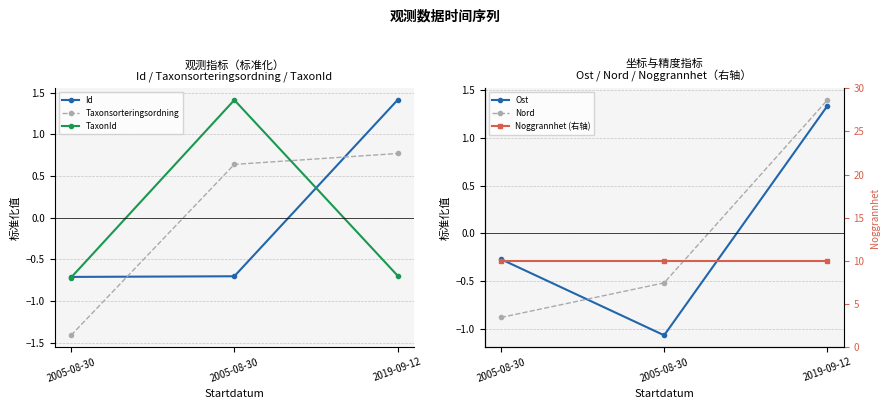

The value of Taxonsorteringsordning at 2019-09-12 is 0.8. True or false?

True